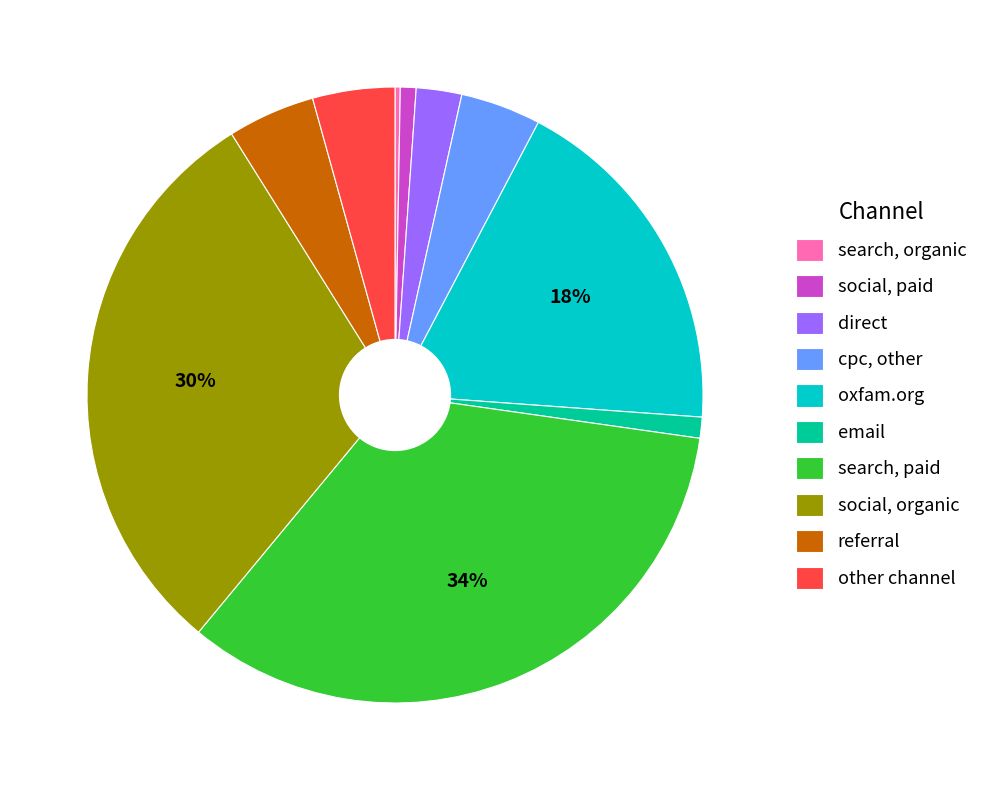

To the nearest percent, what portion does email represent?

1%